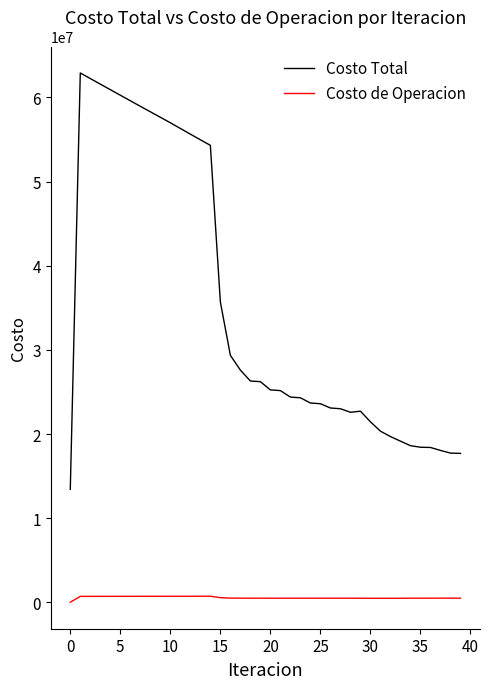

Which series has the largest total across all categories?

Costo Total